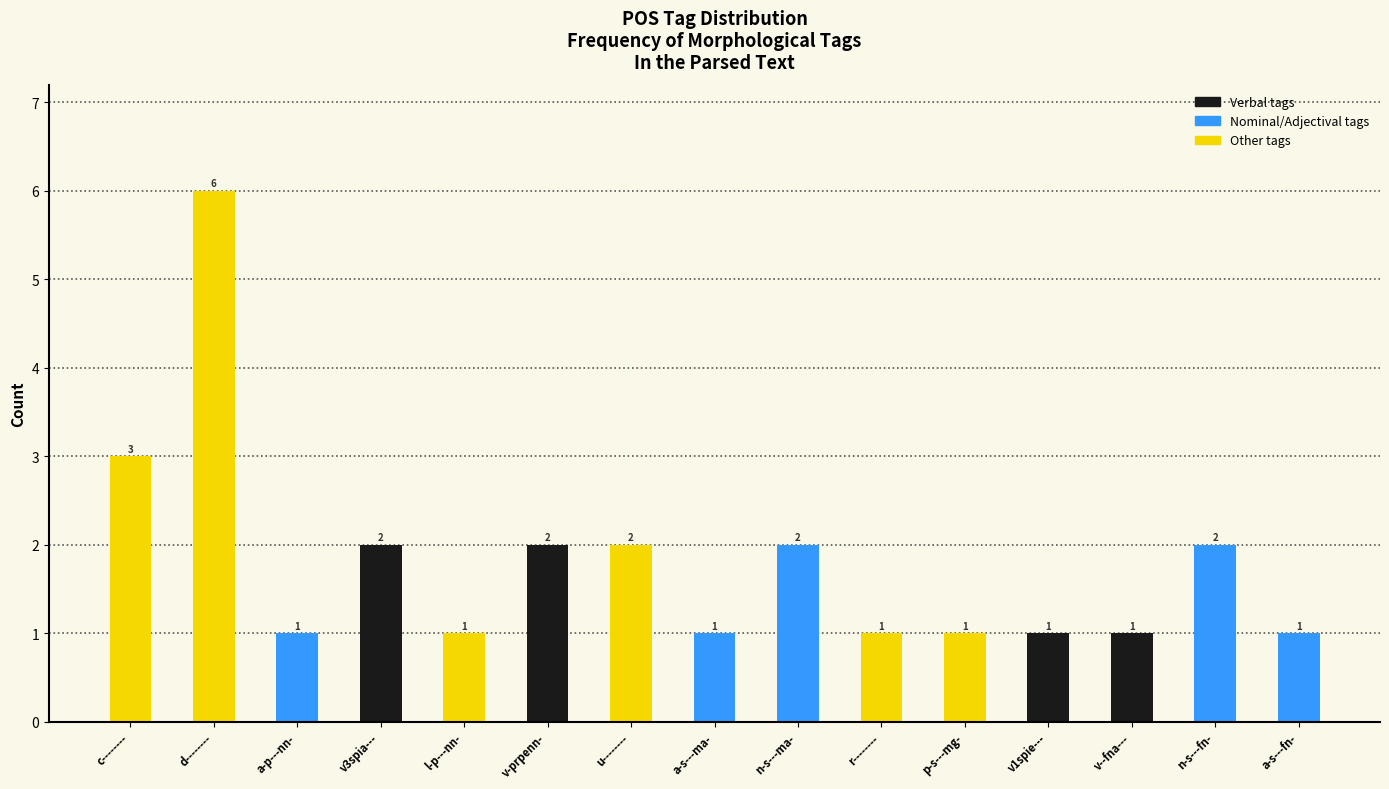

The value at d-------- is 11. True or false?

False